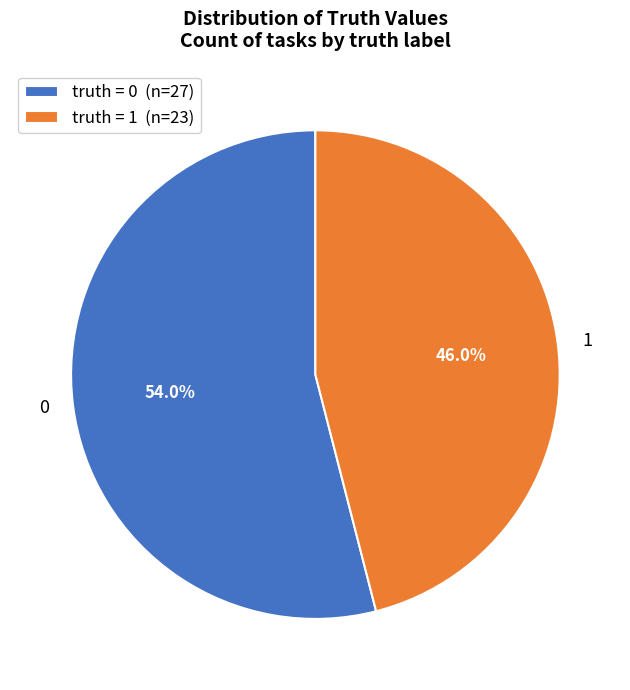

To the nearest percent, what percentage of the pie is 1?

46%